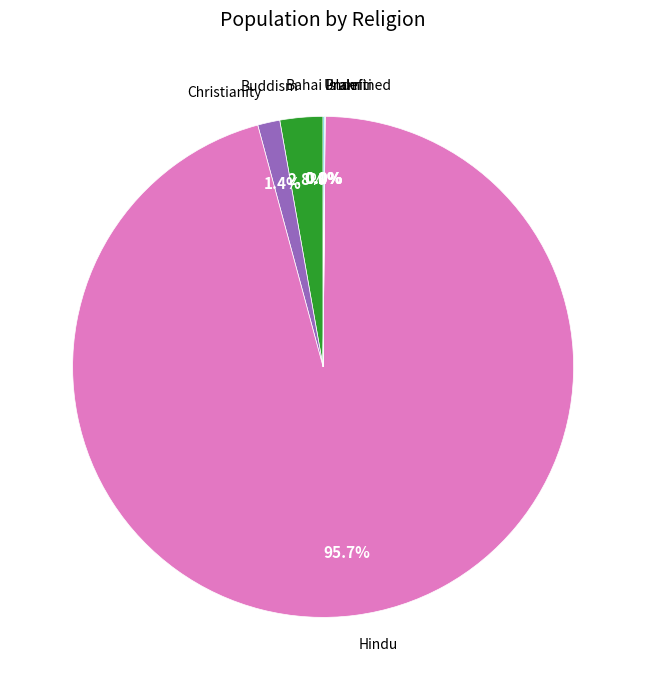

Which slice represents more than half of the pie?

Hindu